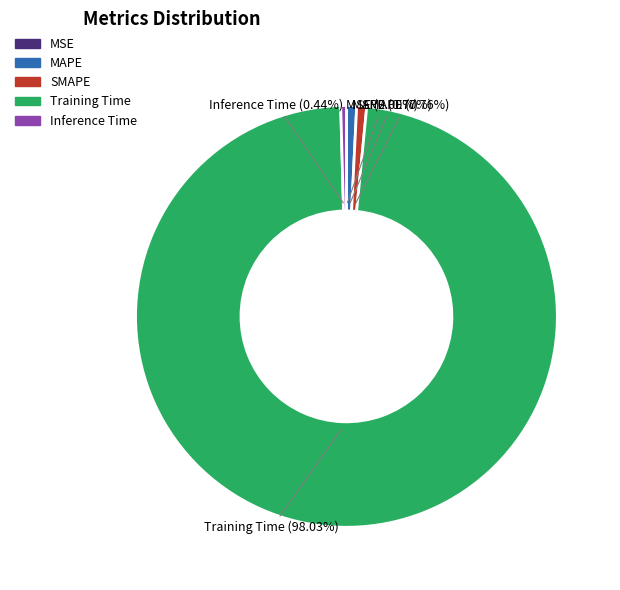

Is the sum of MAPE and Inference Time greater than half?

No